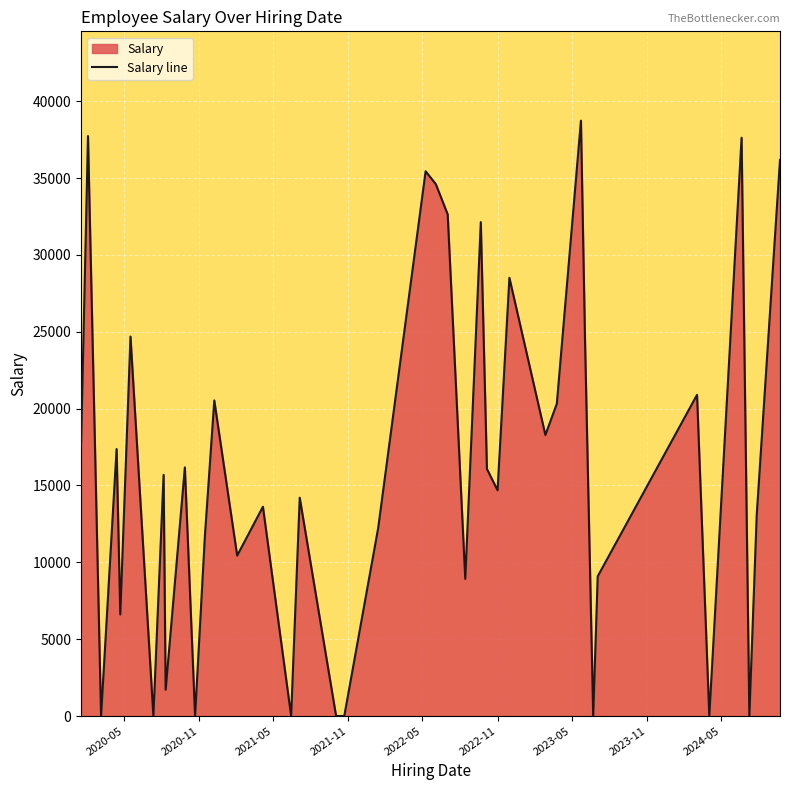

What is the maximum value shown in the chart?

38741